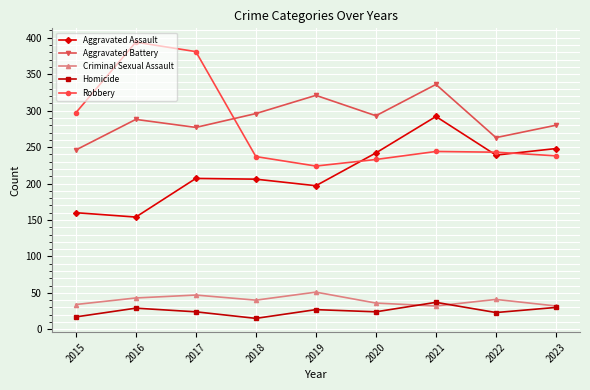

What is the difference between the highest and lowest values at 2021?

304